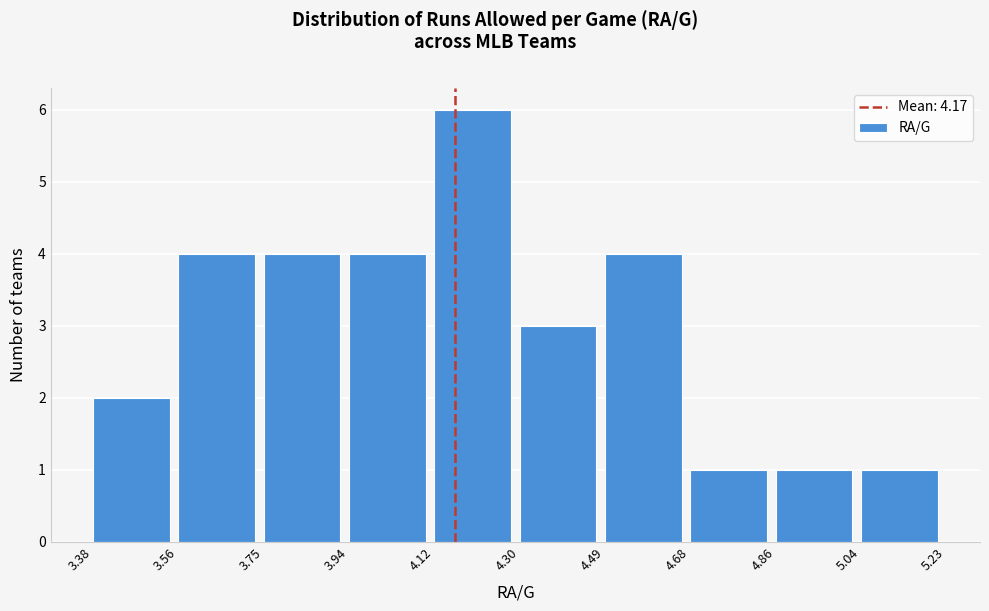

Reading left to right, transcribe this chart: for each bar, give the range it covers on the x-axis and its height. The values are not printed on the chart, so give them approximately, as read against the axis.

3.38 to 3.56: 2
3.56 to 3.75: 4
3.75 to 3.94: 4
3.94 to 4.12: 4
4.12 to 4.30: 6
4.30 to 4.49: 3
4.49 to 4.68: 4
4.68 to 4.86: 1
4.86 to 5.04: 1
5.04 to 5.23: 1